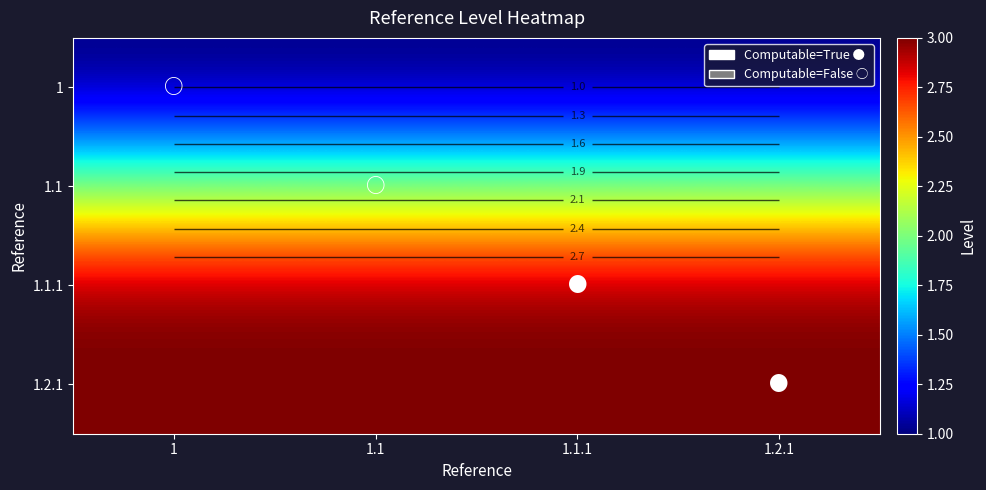

The 1.2.1 series shows 2 at 1.1. True or false?

False